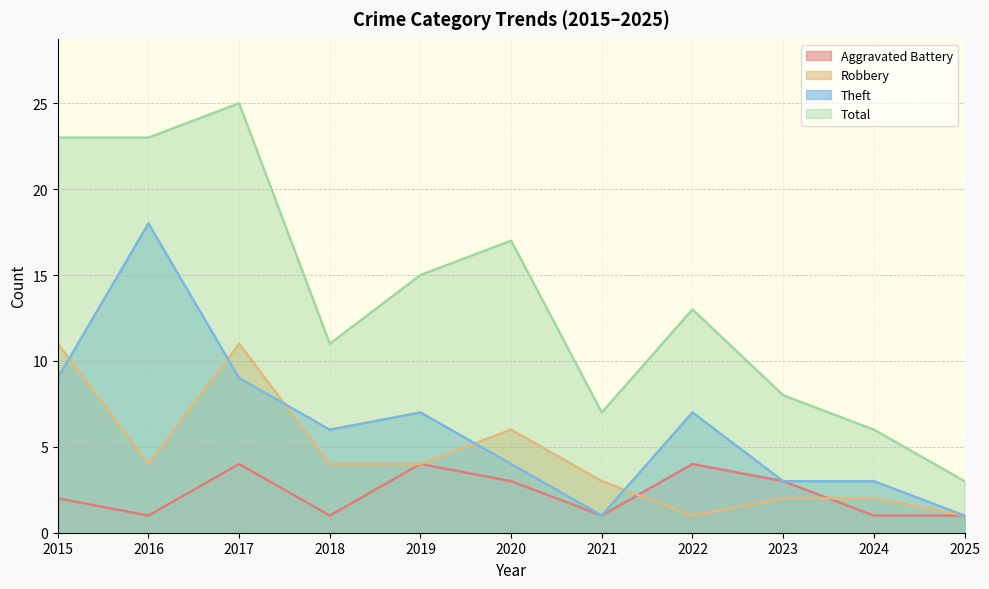

At 2015, list the series in order from largest to smallest.

Total, Robbery, Theft, Aggravated Battery